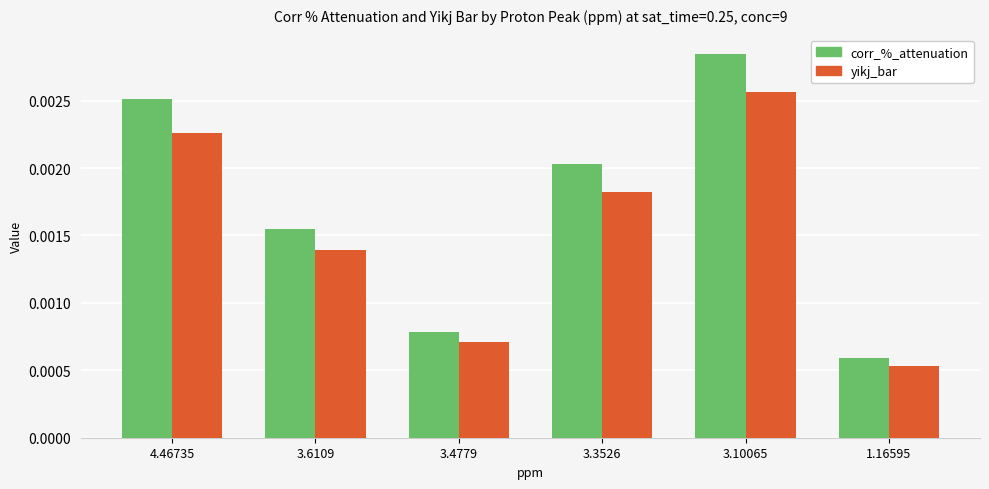

What is the label of the 3rd bar from the right?

3.3526